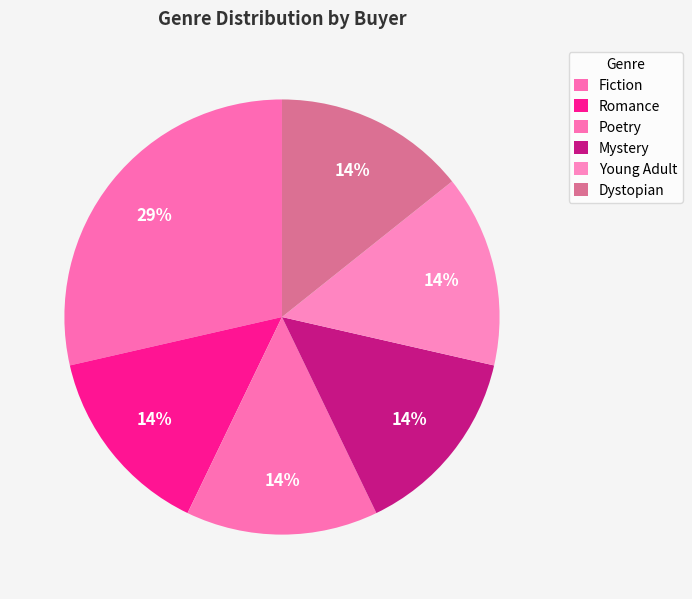

To the nearest percent, what portion does Dystopian represent?

14%